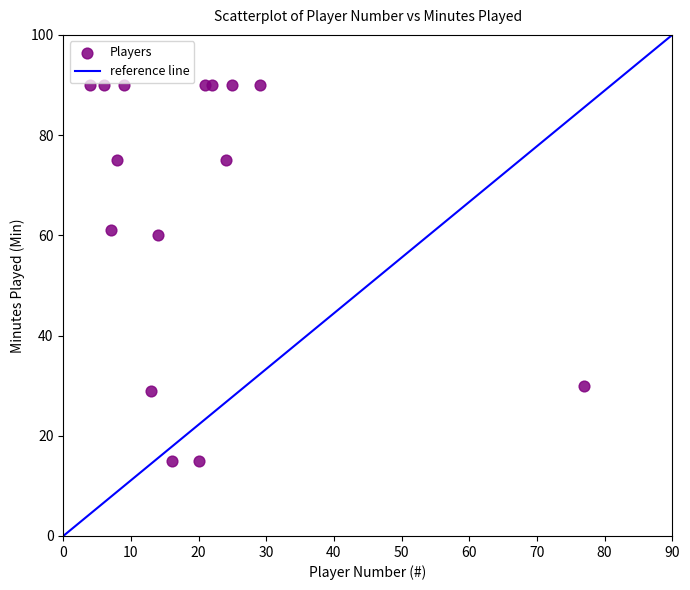

What is the range of X values (max minus min)?

73